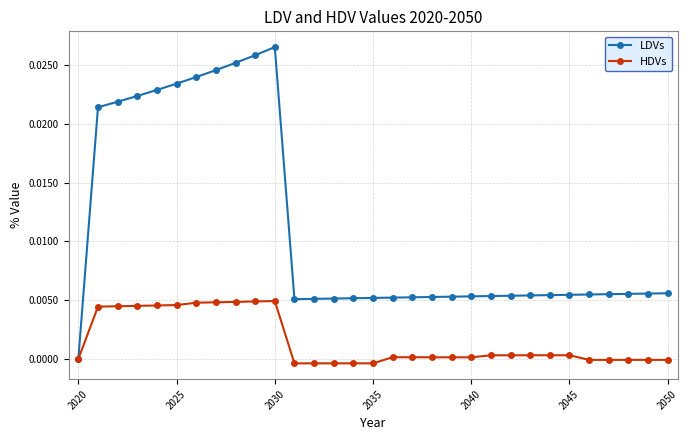

Which series has the largest range (max minus min)?

LDVs